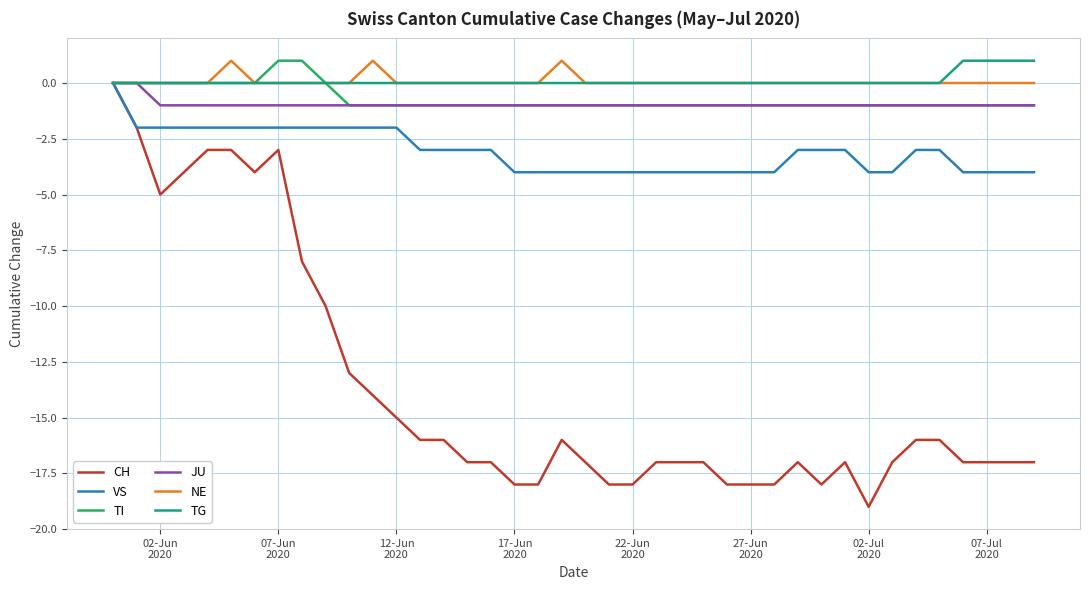

Which series has the largest range (max minus min)?

CH